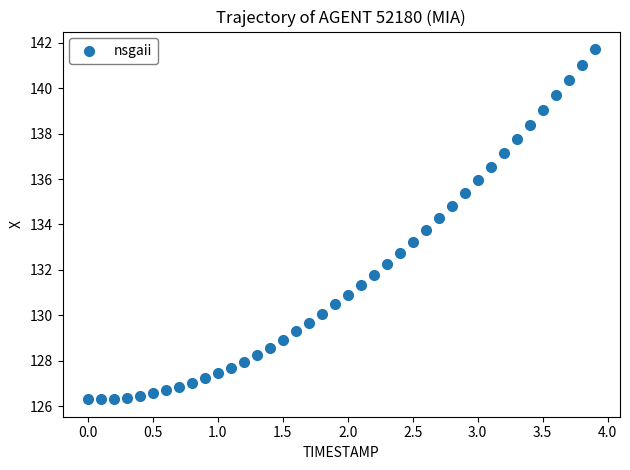

What is the range of X values (max minus min)?

3.9